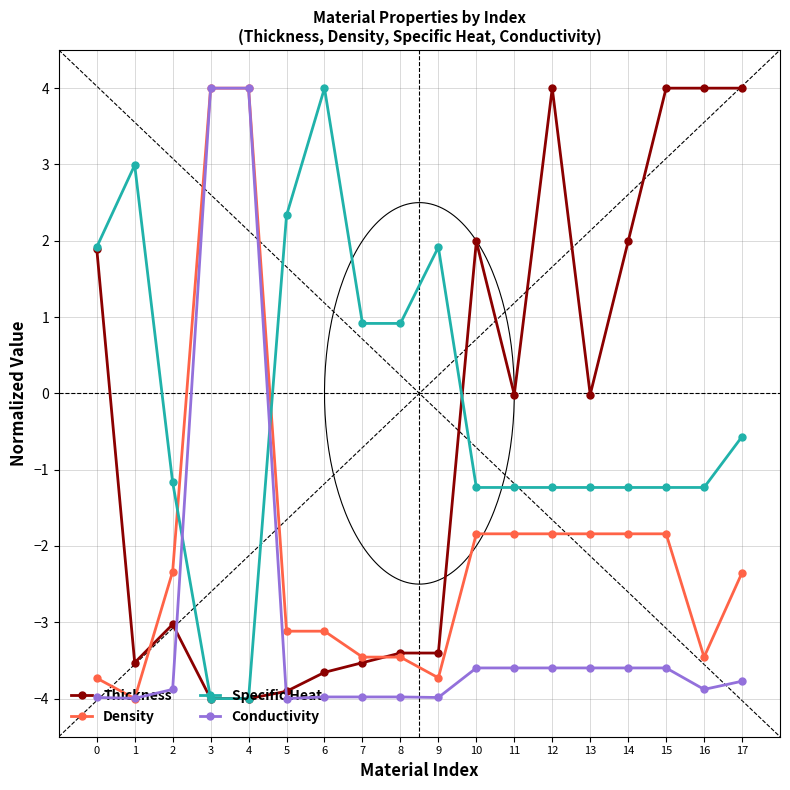

Which series ends up on top after the final intersection of Specific Heat and Conductivity?

Specific Heat